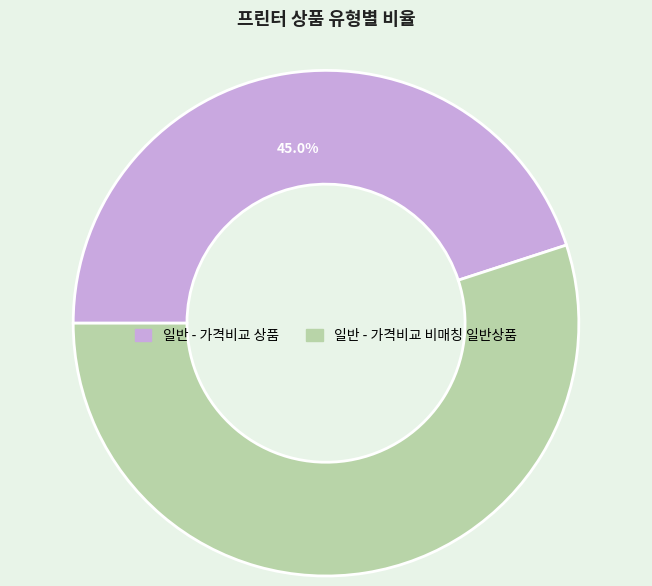

True or false: 일반 - 가격비교 상품 accounts for 45% of the total.

True